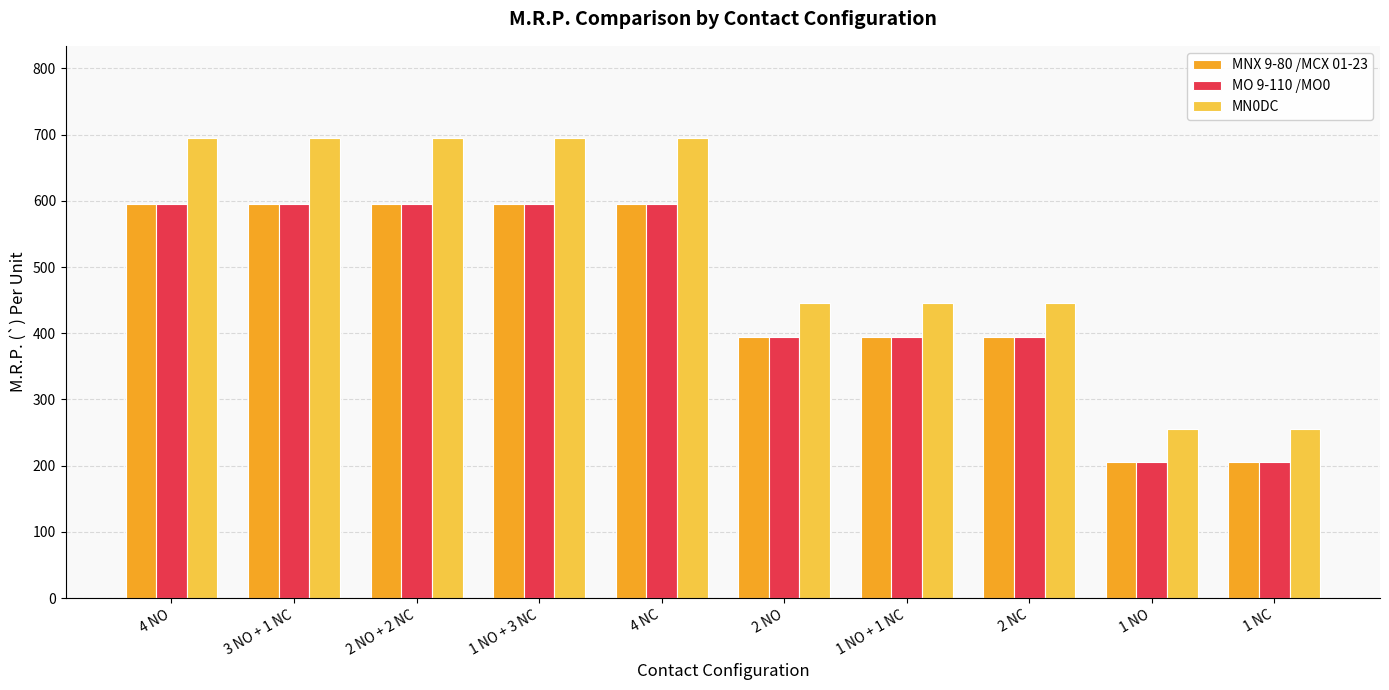

What are all the series names shown in the legend?

MNX 9-80 /MCX 01-23, MO 9-110 /MO0, MN0DC